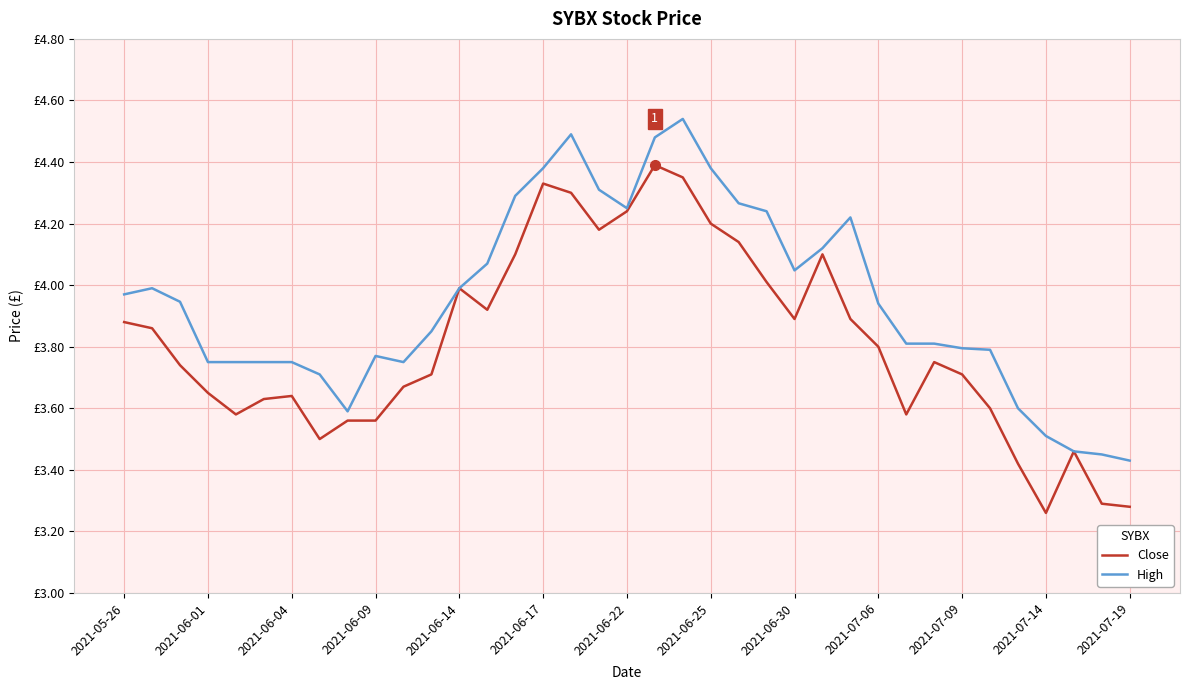

Is this an area chart (filled region under the line)?

No